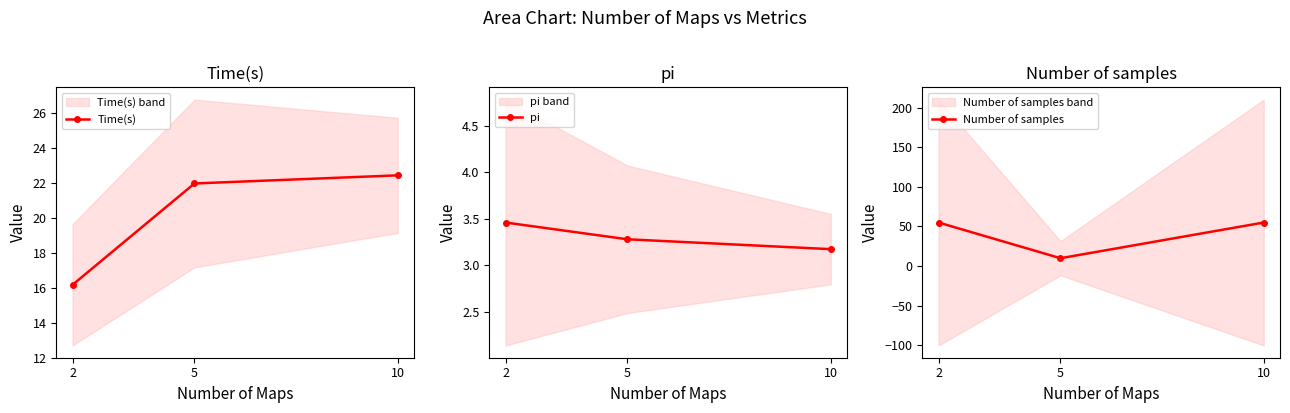

Count the number of categories in the chart.

3